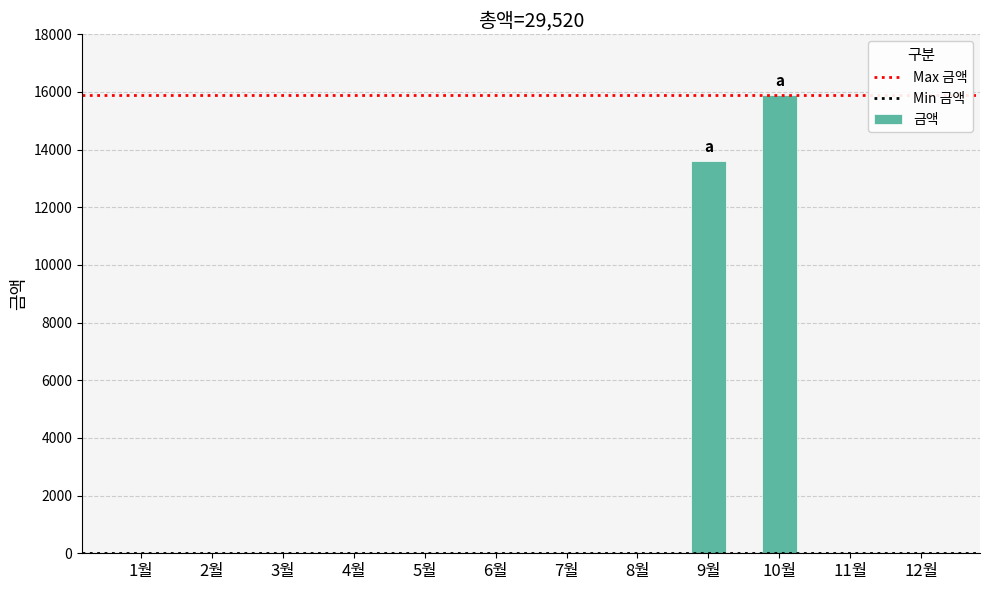

What is the greatest value displayed?

15910